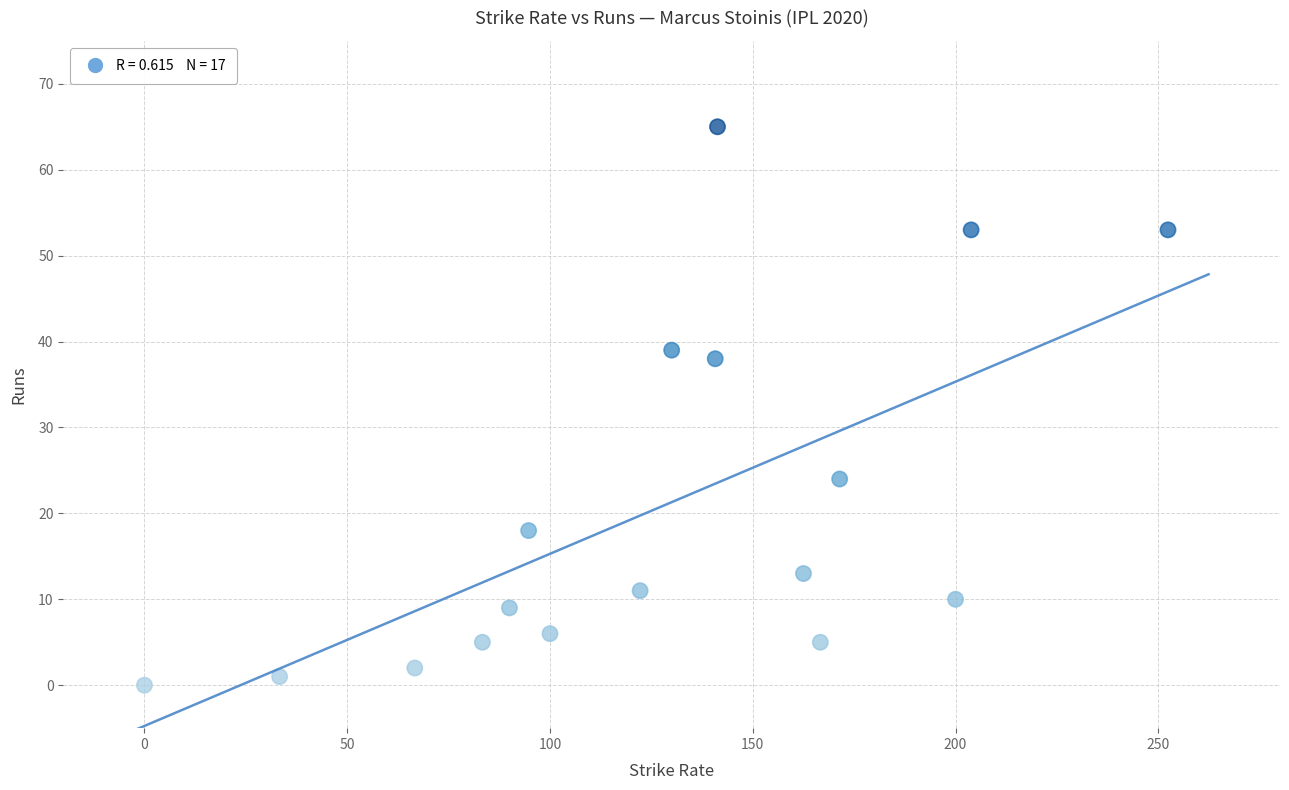

What Y value in the scatter plot is closest to 32?

38